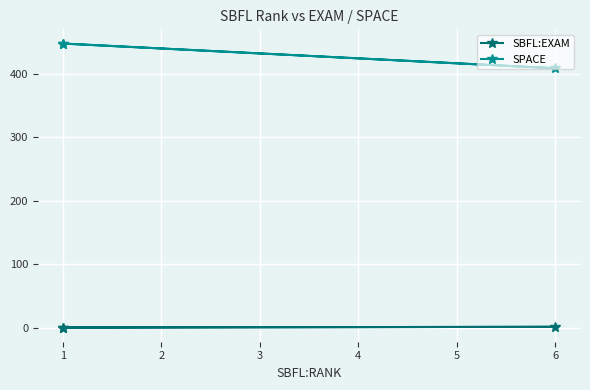

Rank the series by their maximum value, from highest to lowest.

SPACE, SBFL:EXAM